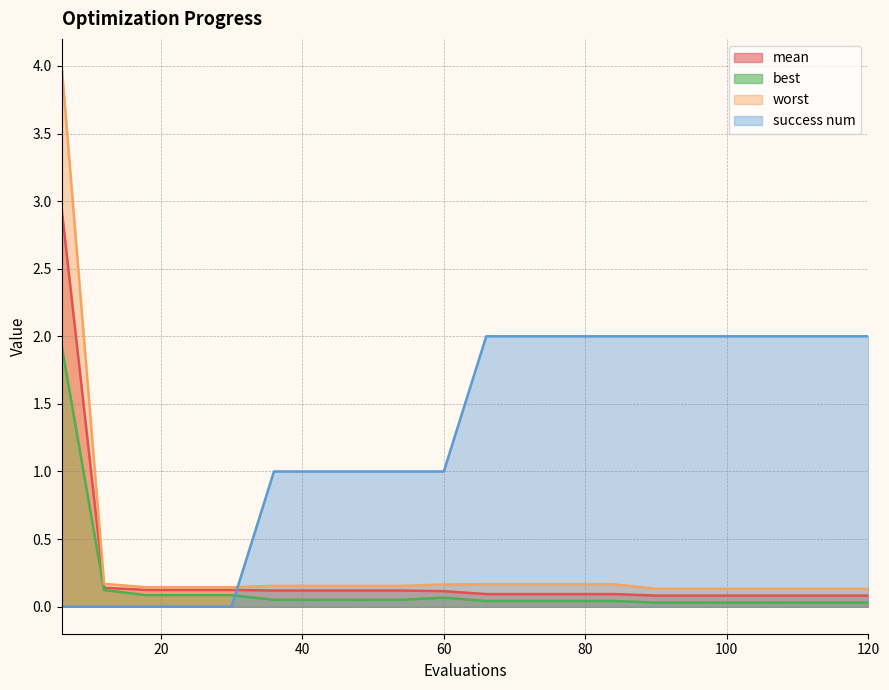

Which has a higher value, 18 or 6?

6